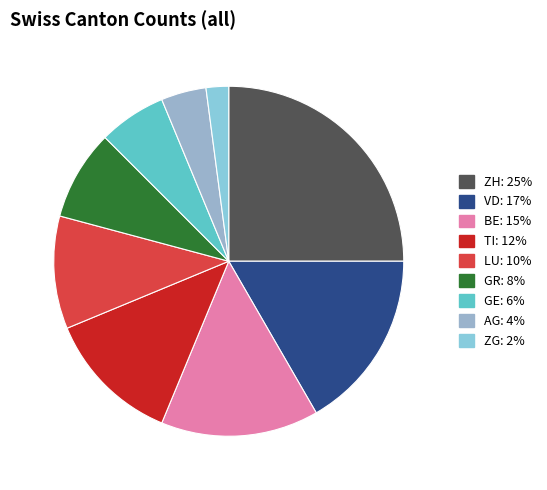

Count the number of slices in the pie.

9